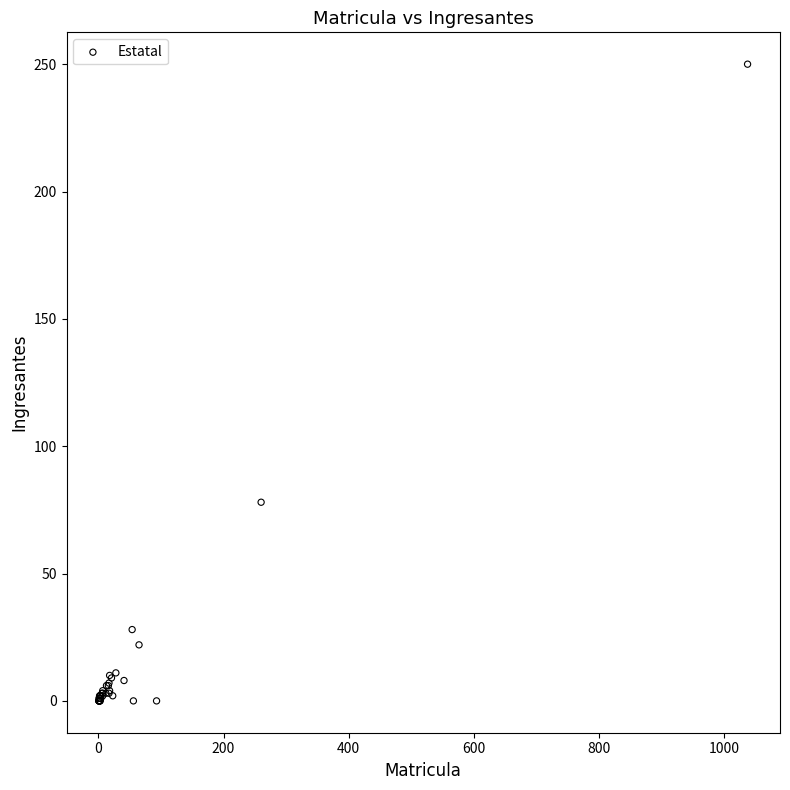

What Y value in the scatter plot is closest to 125?

78